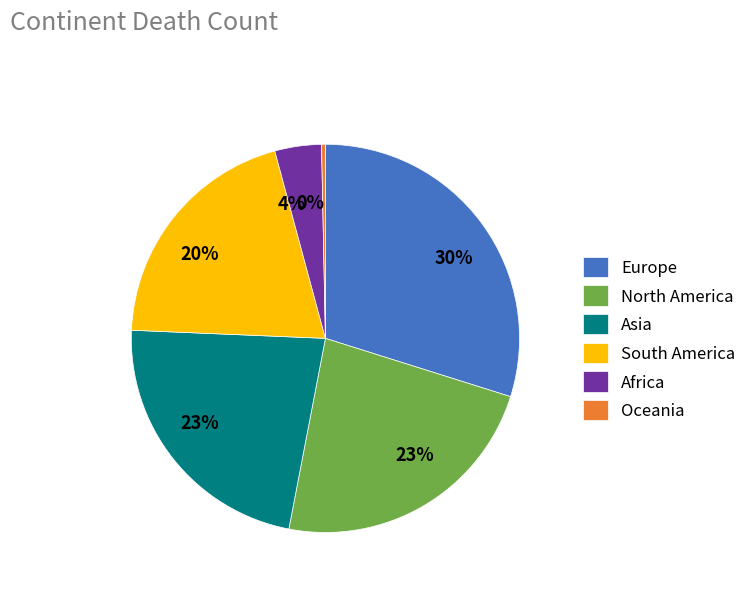

Do Asia and North America together represent more than half of the pie?

No